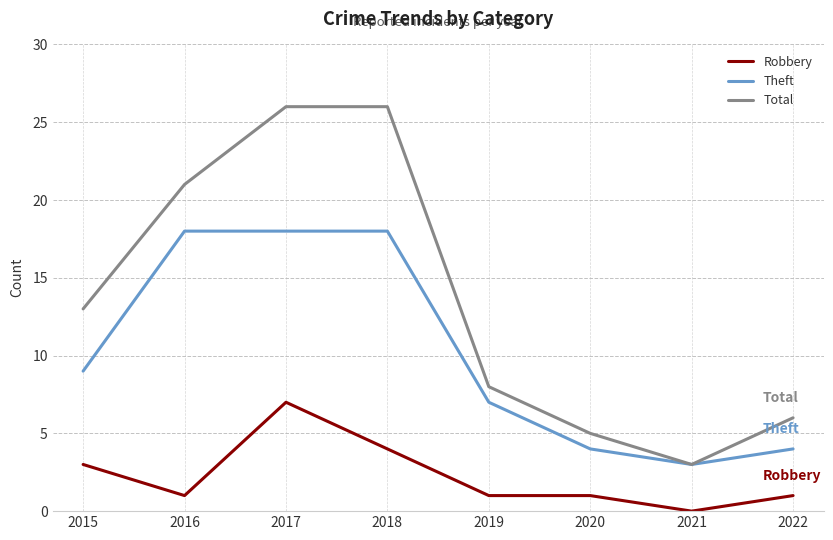

What is the difference between the second highest and minimum values in the Theft series?

15